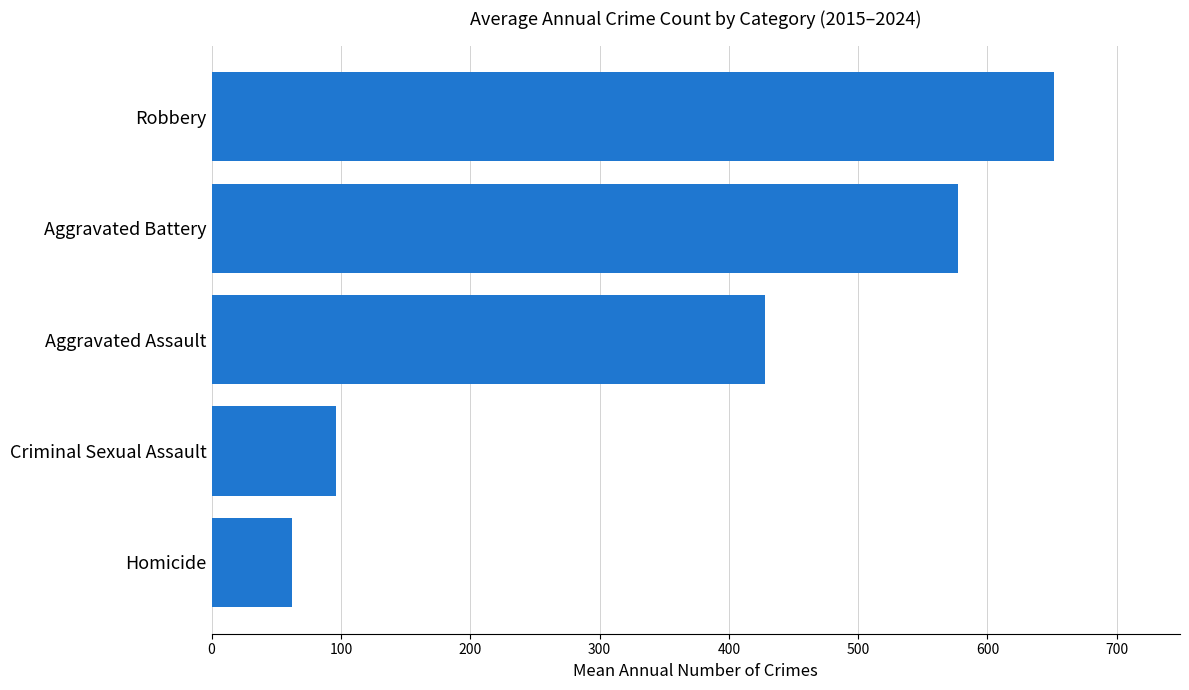

What is the greatest value displayed?

651.2